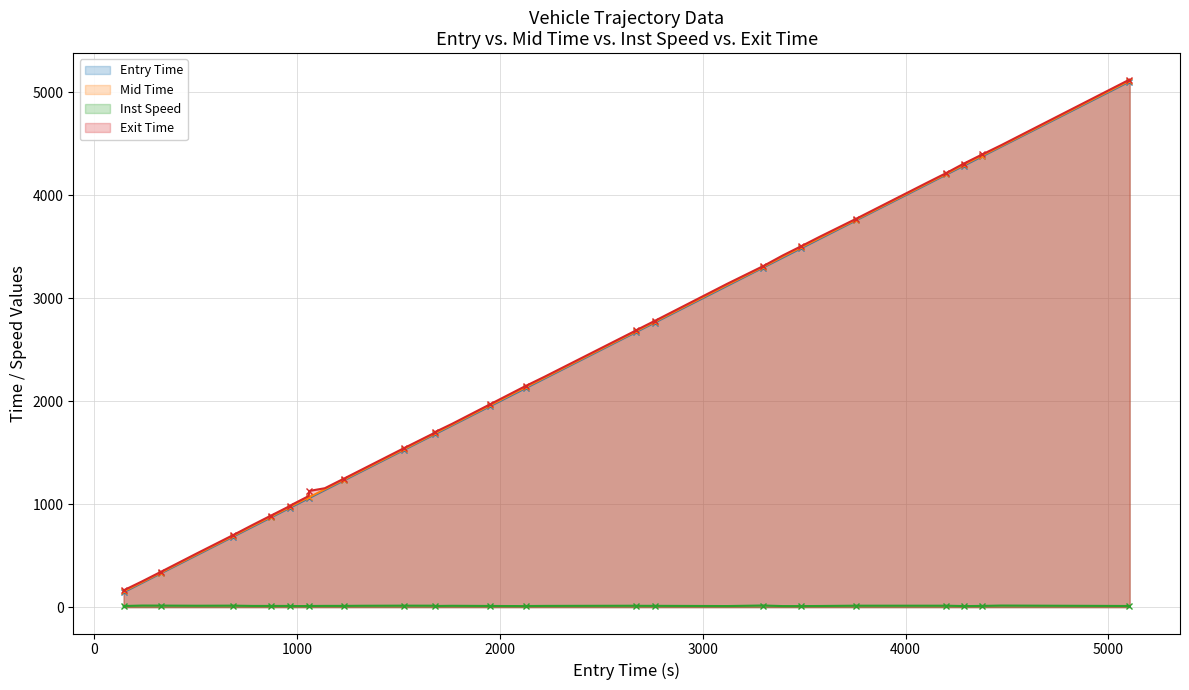

What is the minimum value for Inst Speed?

9.8